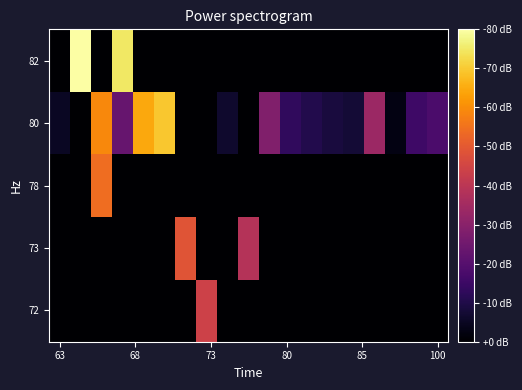

At how many categories does at least one series exceed 16?

3